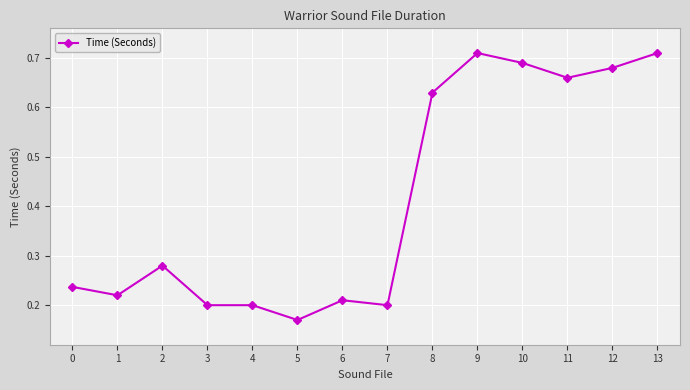

What is the difference between the values at 5 and 11?

0.5